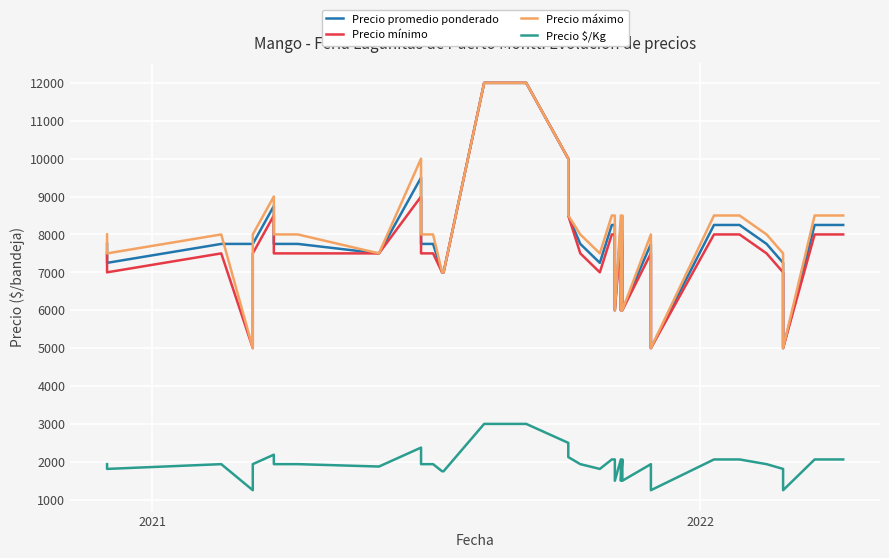

Is this an area chart (filled region under the line)?

No